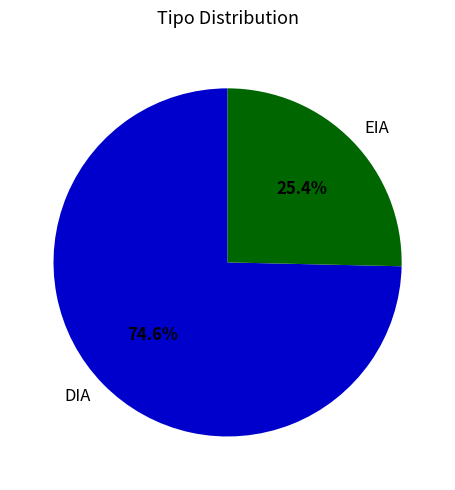

Which has a higher value, DIA or EIA?

DIA